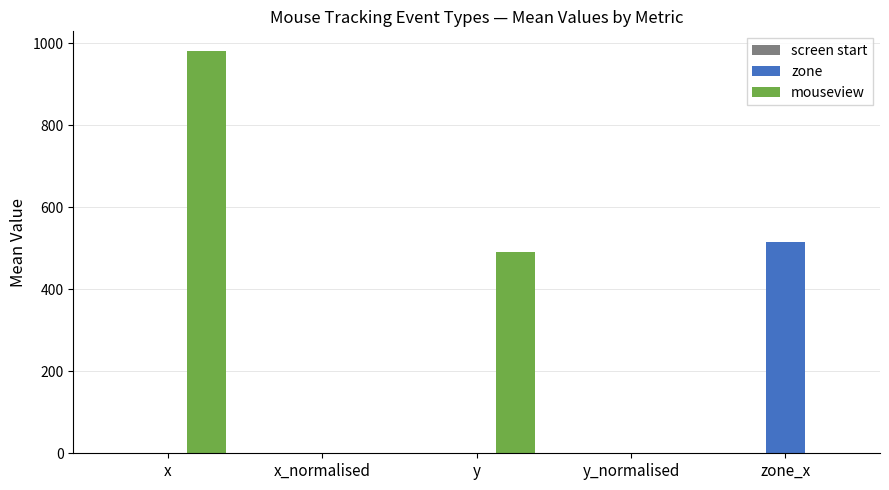

What is the total value across all series at zone_x?

515.7